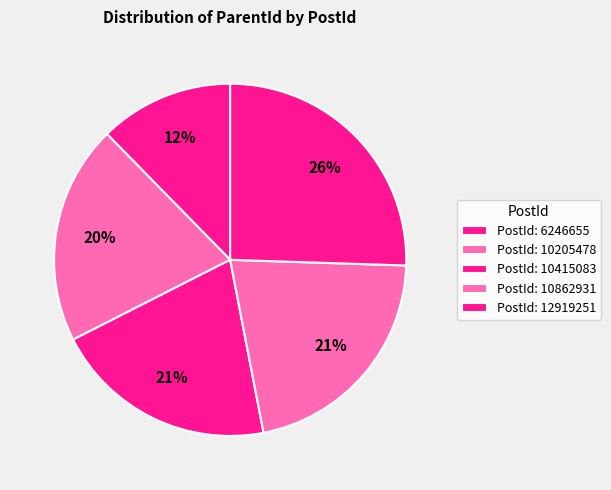

What is the largest slice in the pie chart?

PostId: 12919251